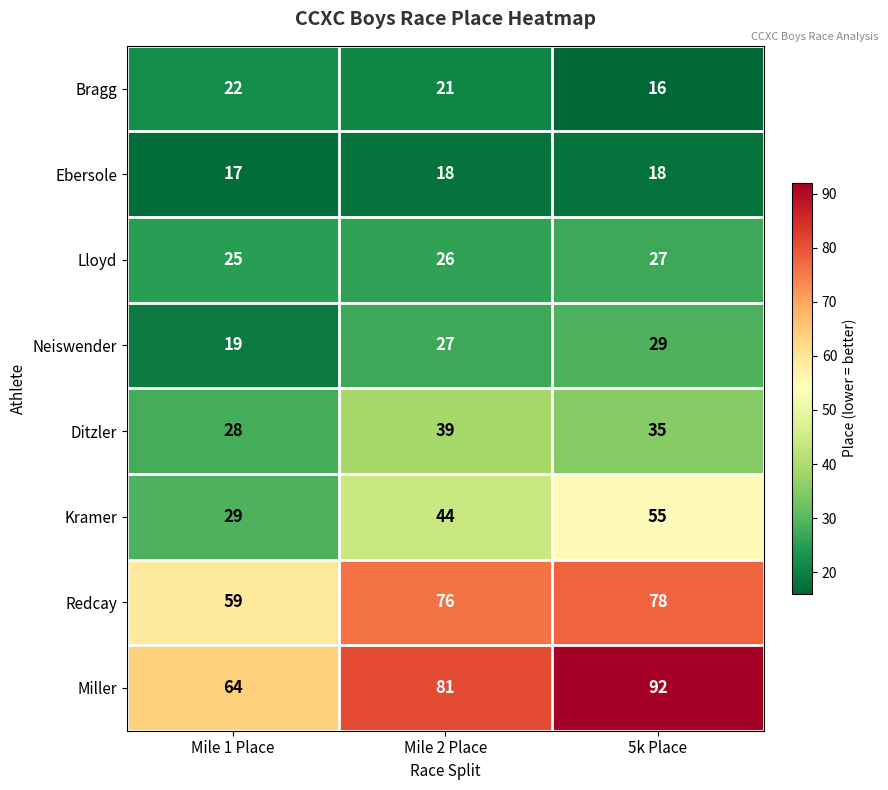

What value does the Neiswender series have at 5k Place?

29